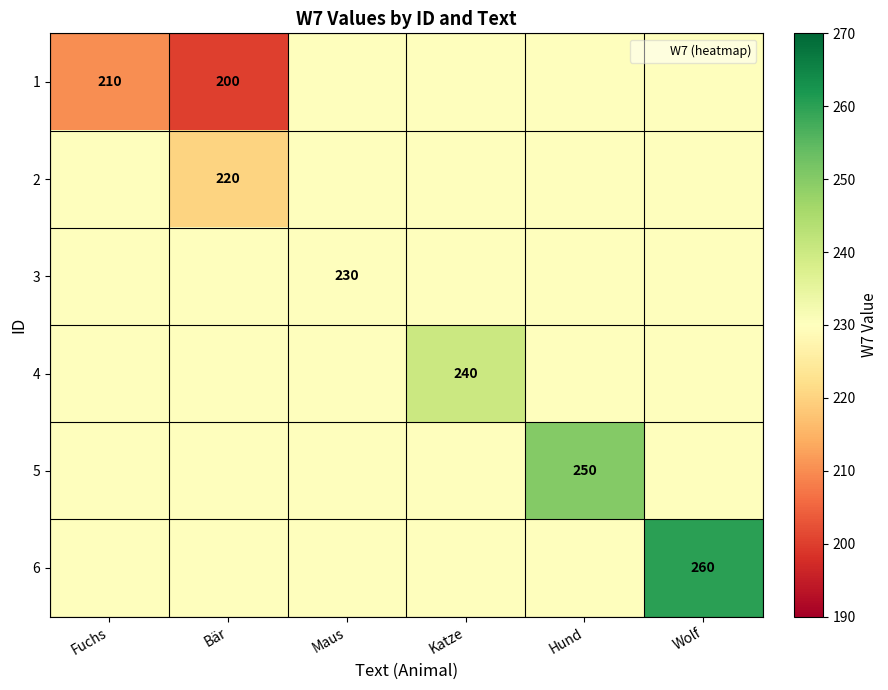

At which category does the chart reach its minimum across all series?

Bär